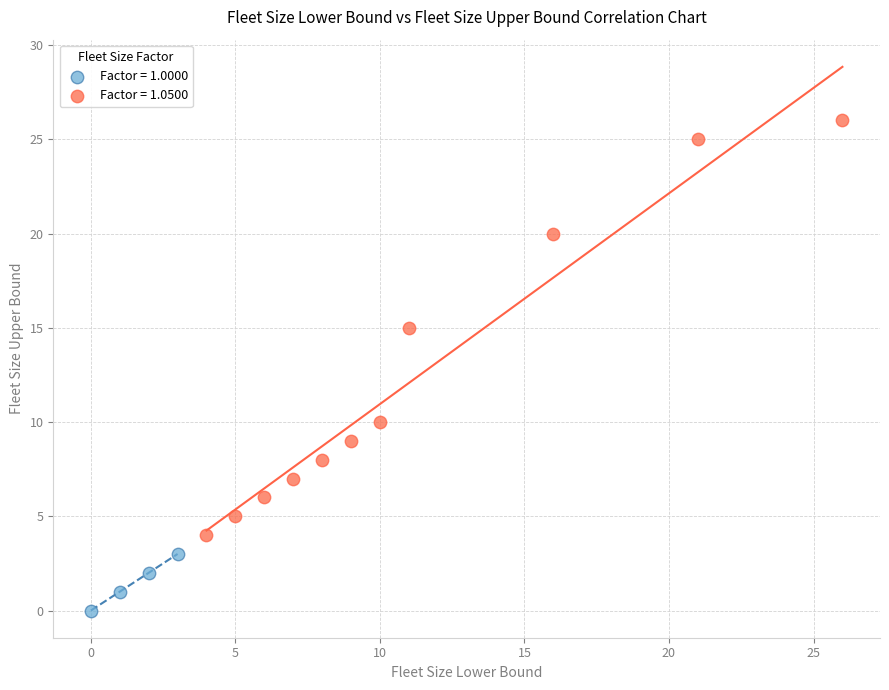

Which series reaches the maximum Y coordinate?

Factor = 1.0500